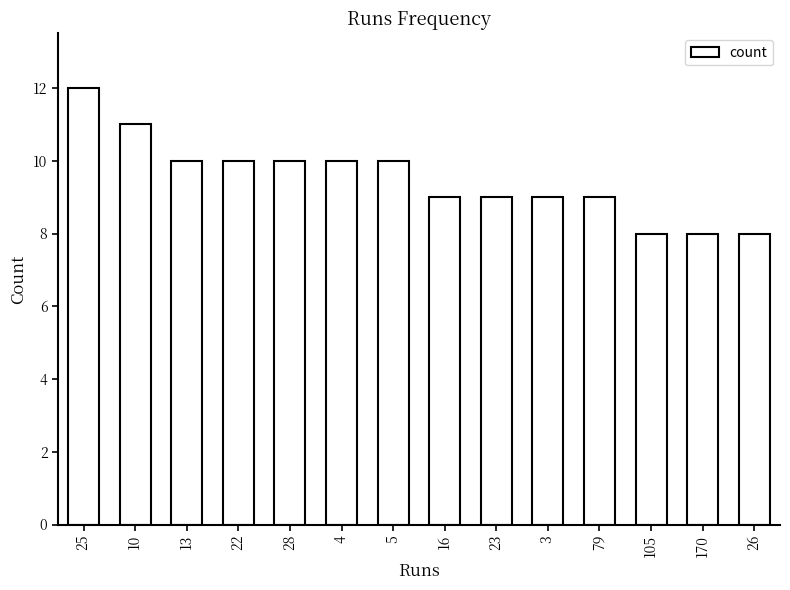

How many bars are there in total?

14